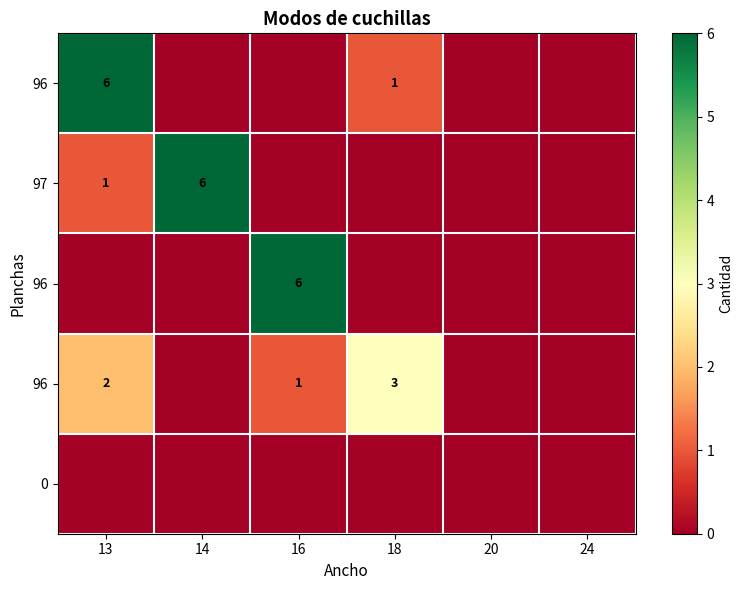

What is the total value across all series at 18?

4